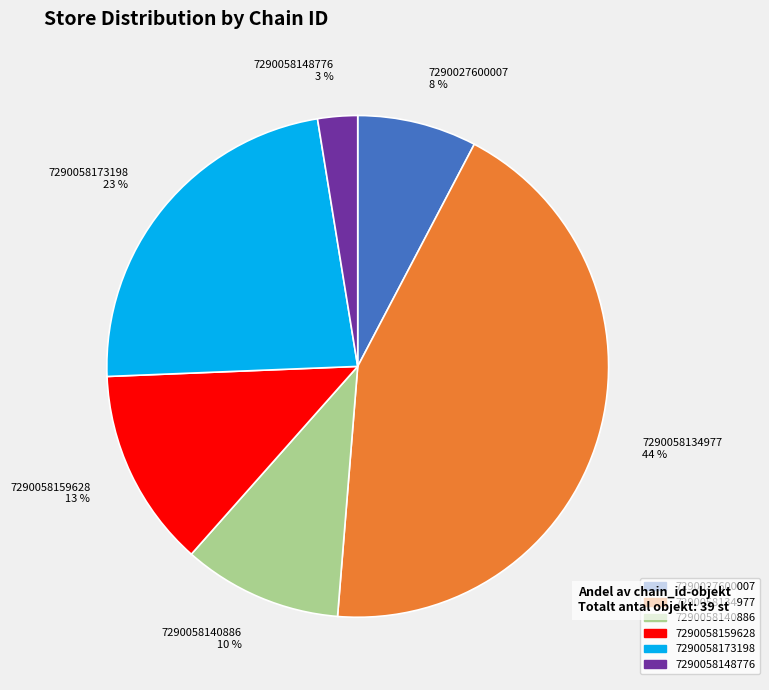

To the nearest percent, what percentage of the pie is 7290058173198?

23%